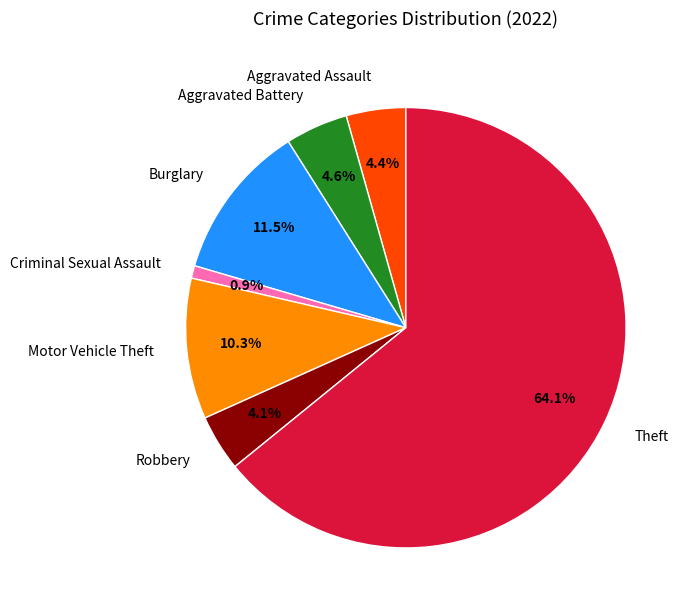

To the nearest percent, what is the difference between the Burglary and Aggravated Assault slice percentages?

7%